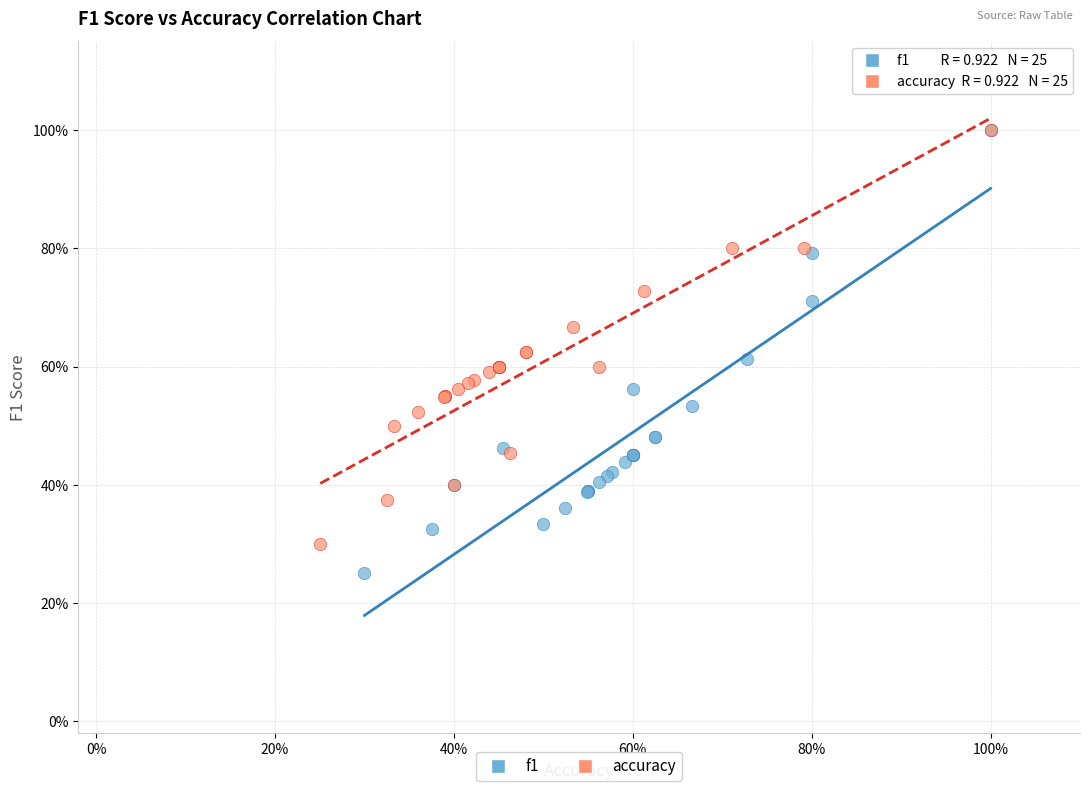

What are all the series names shown in the legend?

f1, accuracy